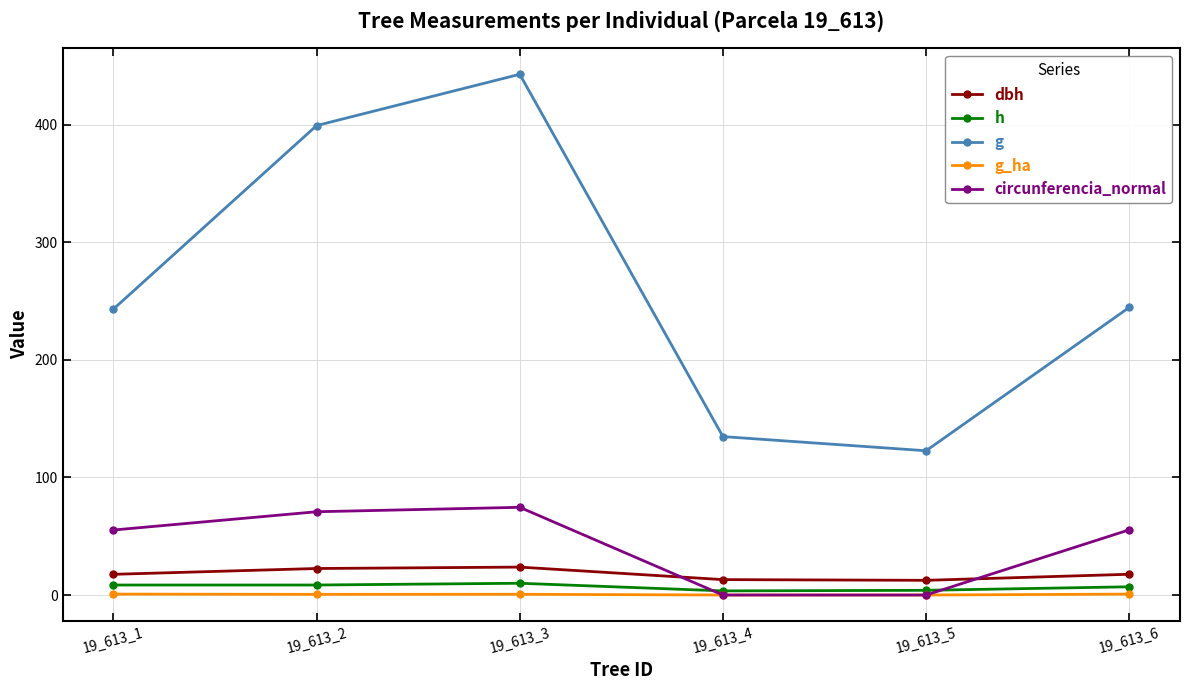

At which category is the sum across all series the highest?

19_613_3